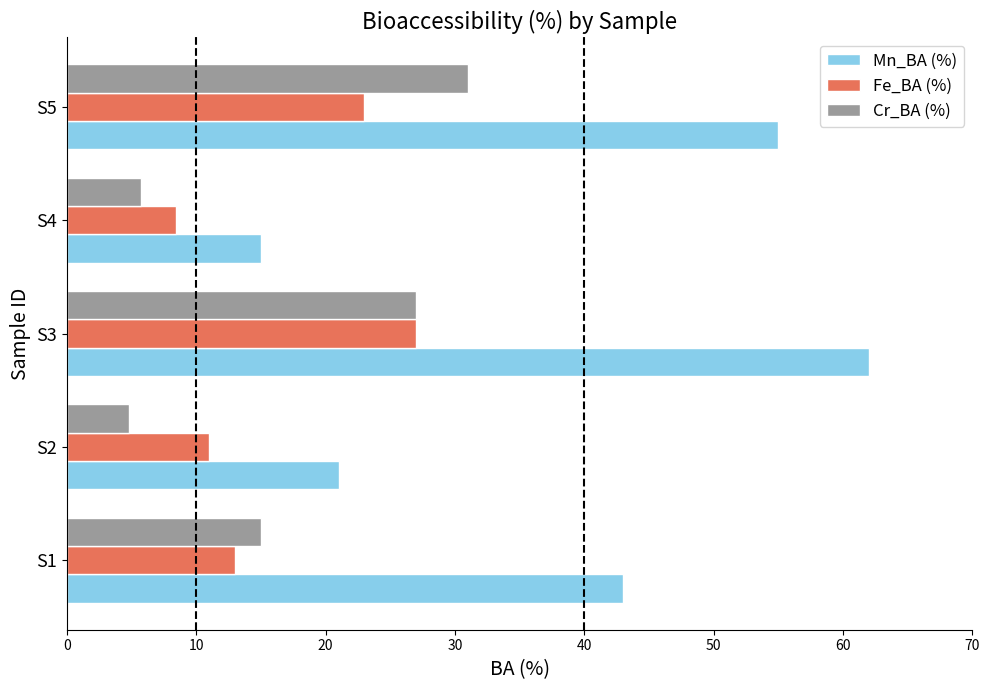

Which category has the highest value in the Mn_BA (%) series?

S3